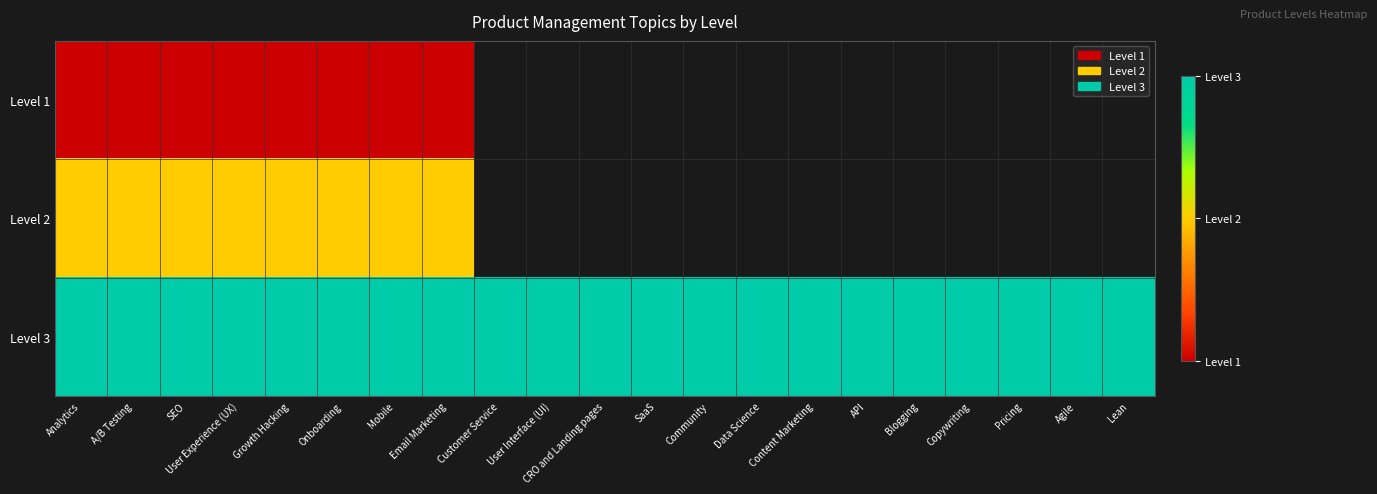

List the labels in order of Level 2 value, smallest first.

Analytics, A/B Testing, SEO, User Experience (UX), Growth Hacking, Onboarding, Mobile, Email Marketing, Customer Service, User Interface (UI), CRO and Landing pages, SaaS, Community, Data Science, Content Marketing, API, Blogging, Copywriting, Pricing, Agile, Lean